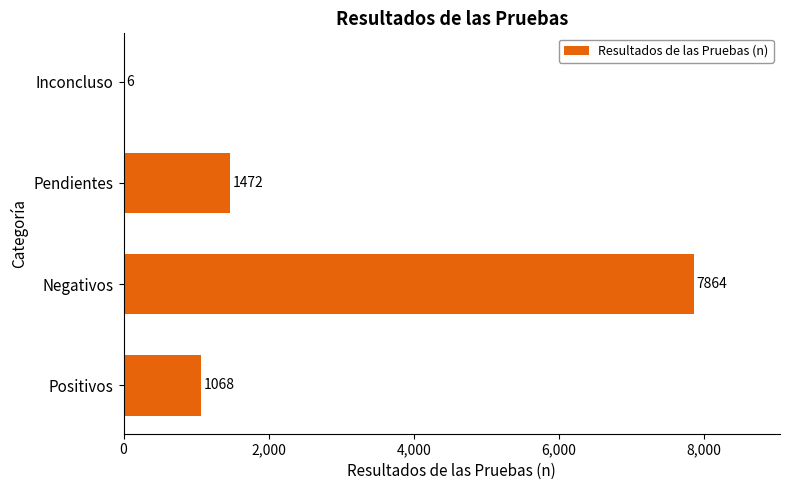

Which category has the highest value across all series?

Negativos